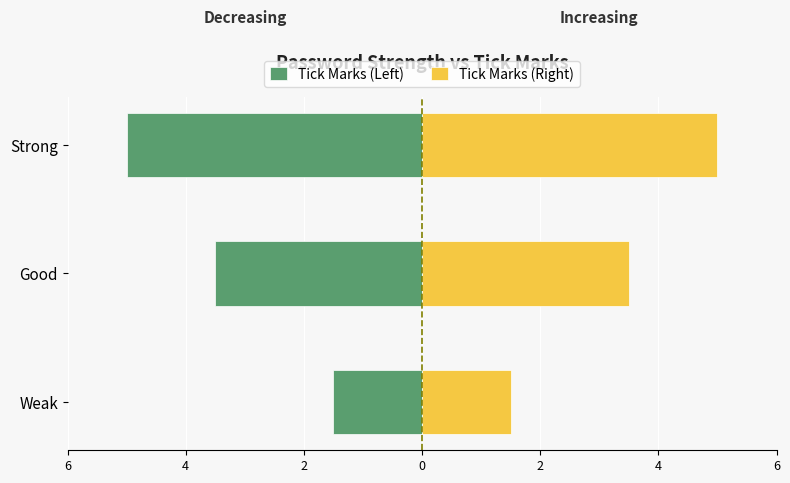

How many series are shown in this chart?

2